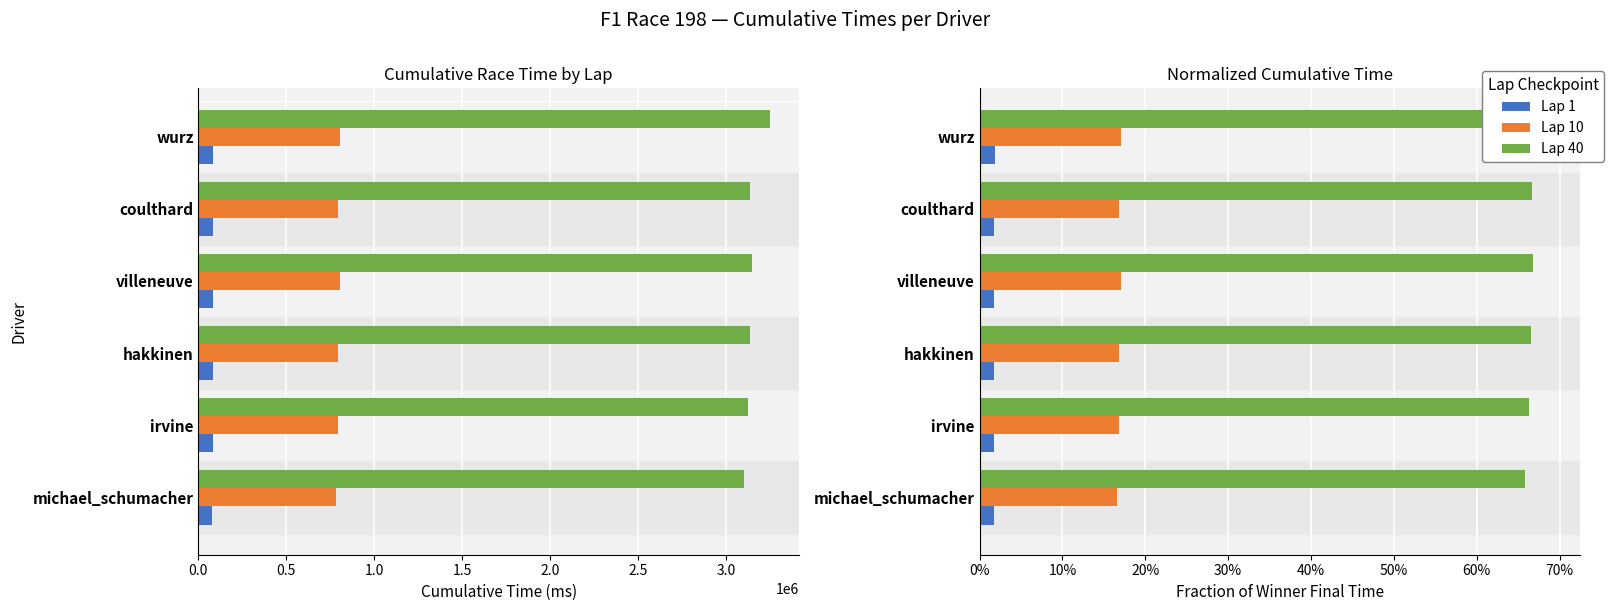

What position from the right is 2.0?

2